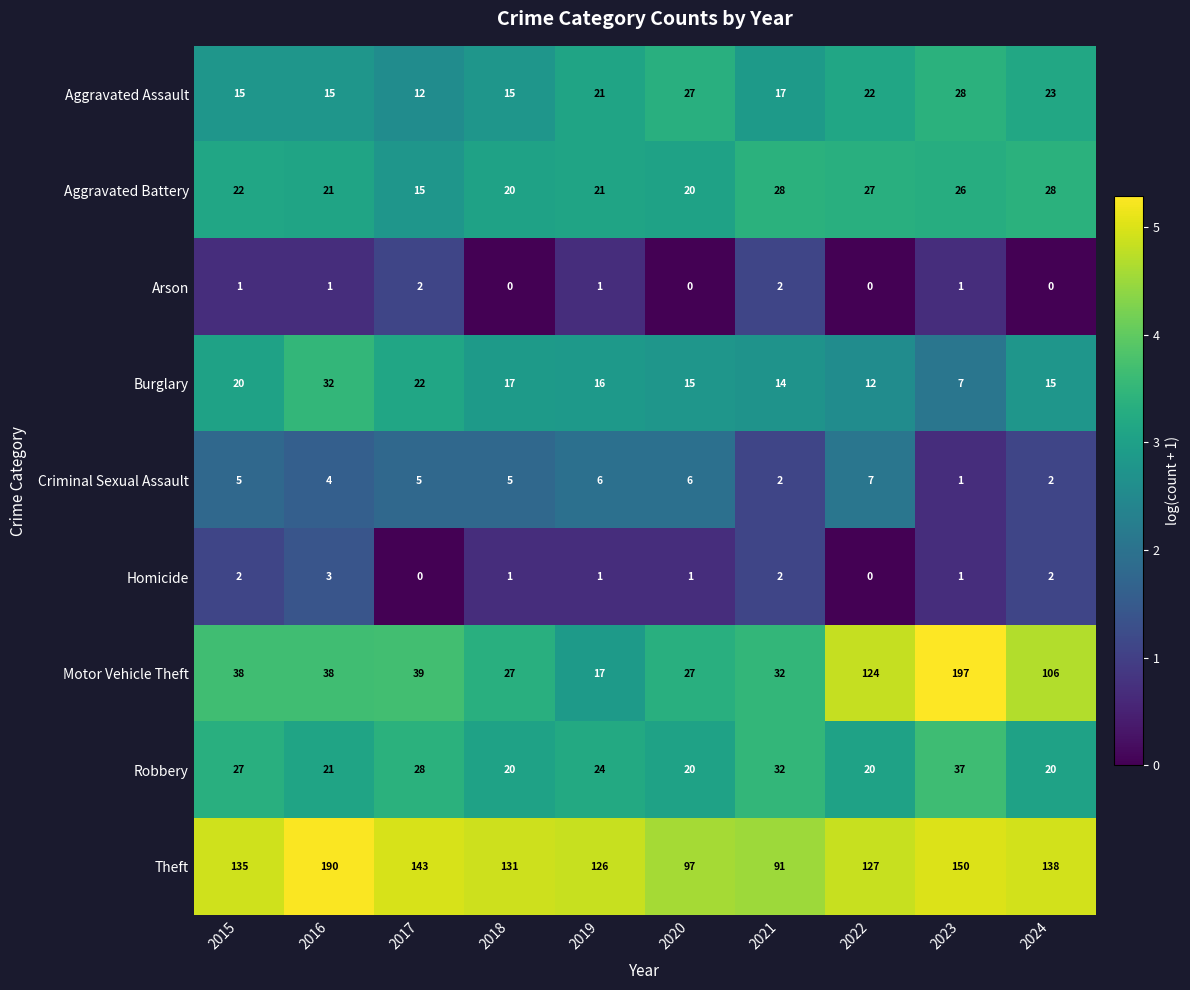

How many Homicide values are between 1 and 2?

7